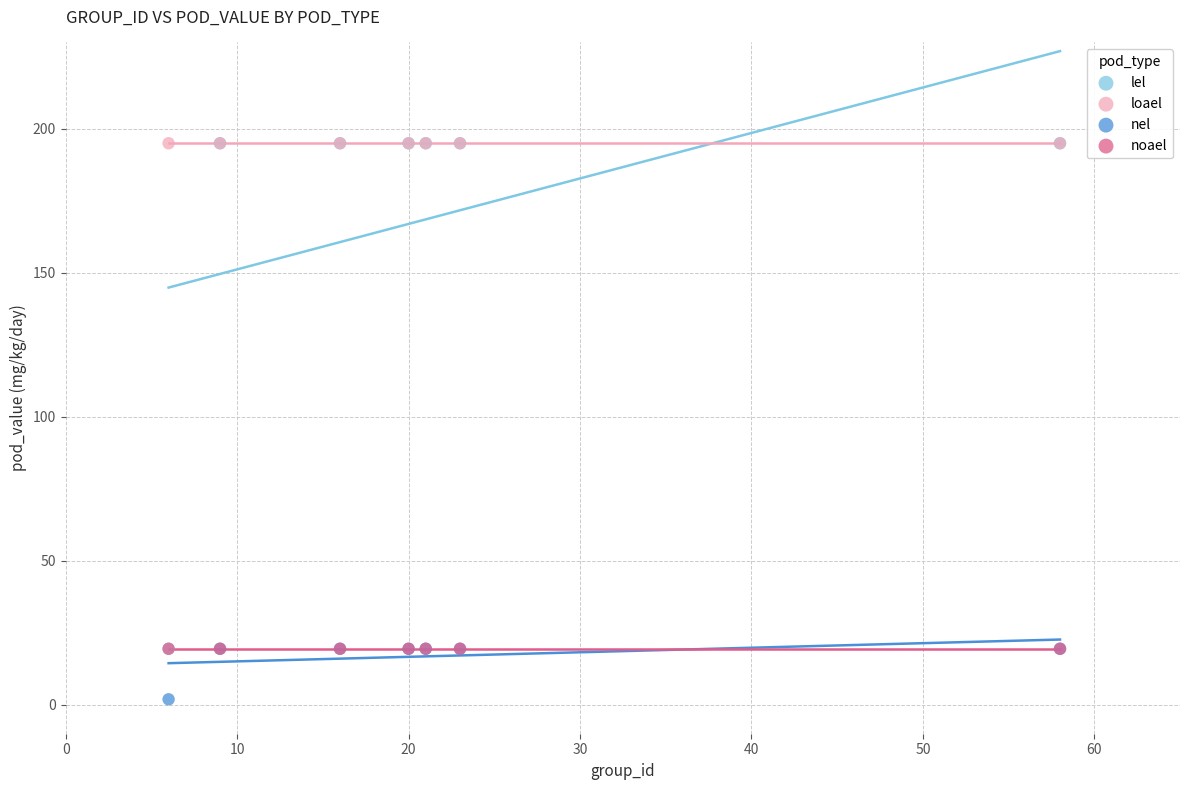

What are all the series names shown in the legend?

lel, loael, nel, noael